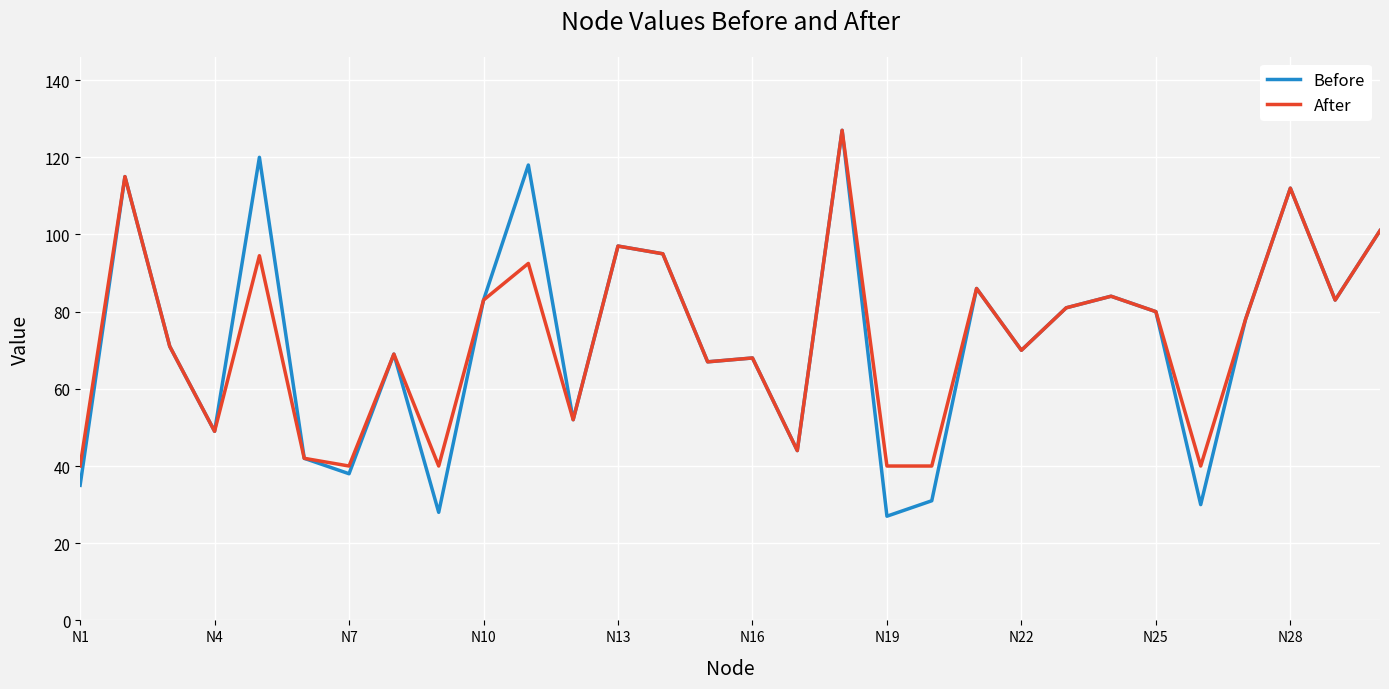

Which series has the widest spread of values?

Before